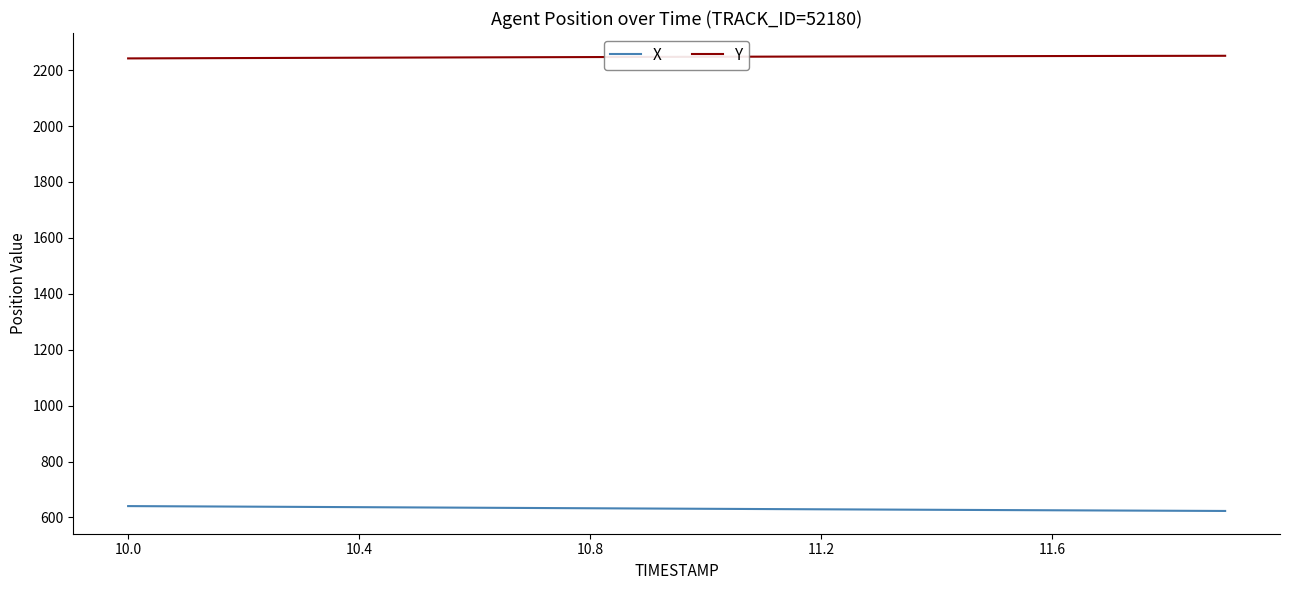

Which series has the largest total across all categories?

Y